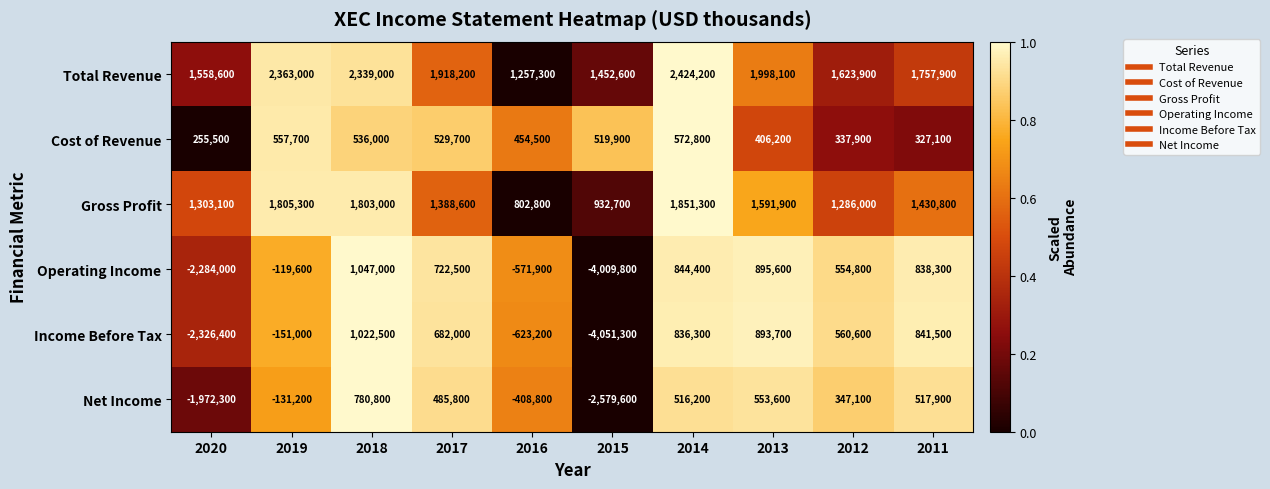

How many data points does each series have?

10